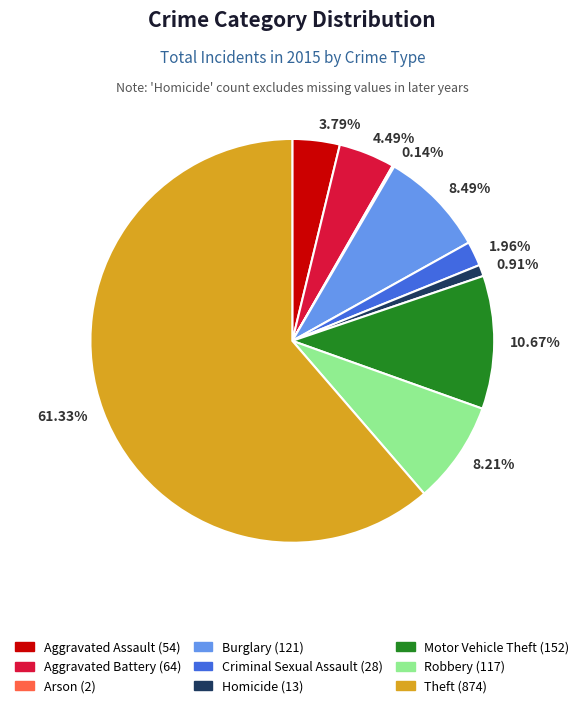

The Aggravated Battery slice represents 14% of the pie. True or false?

False